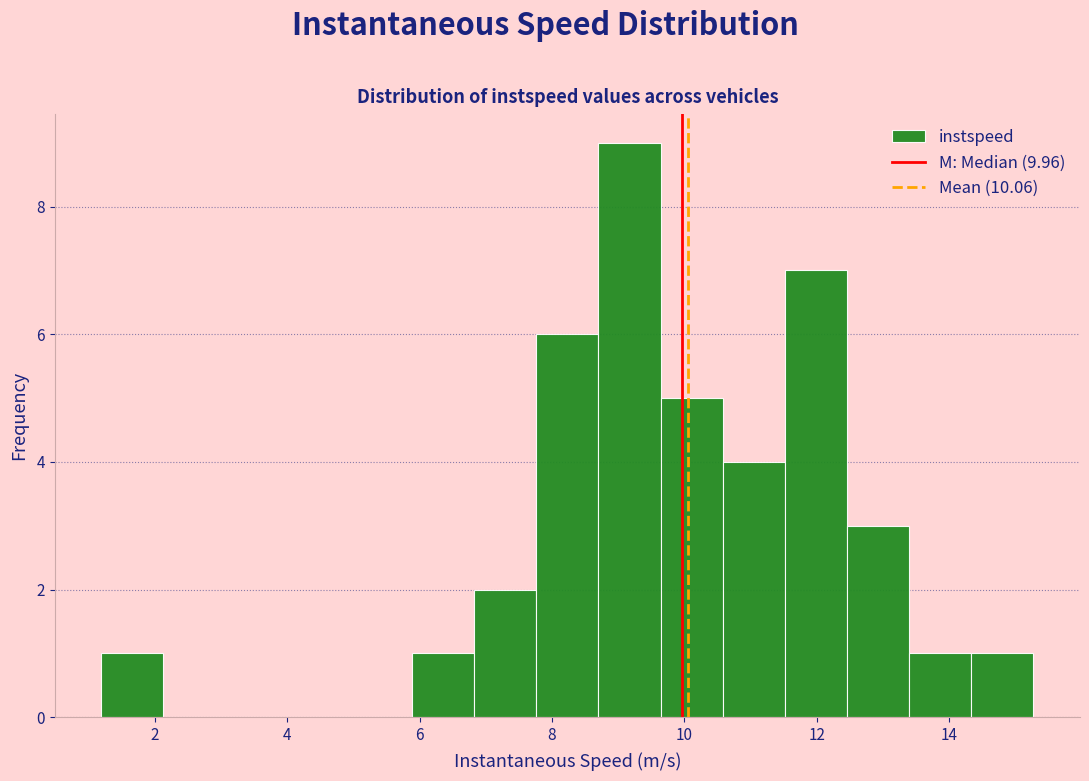

What is the height of the bar covering 13.4 to 14.4 on the x-axis? Neither the bar edges nor the heights are printed on the chart, so give them approximately, as read against the axes.

1